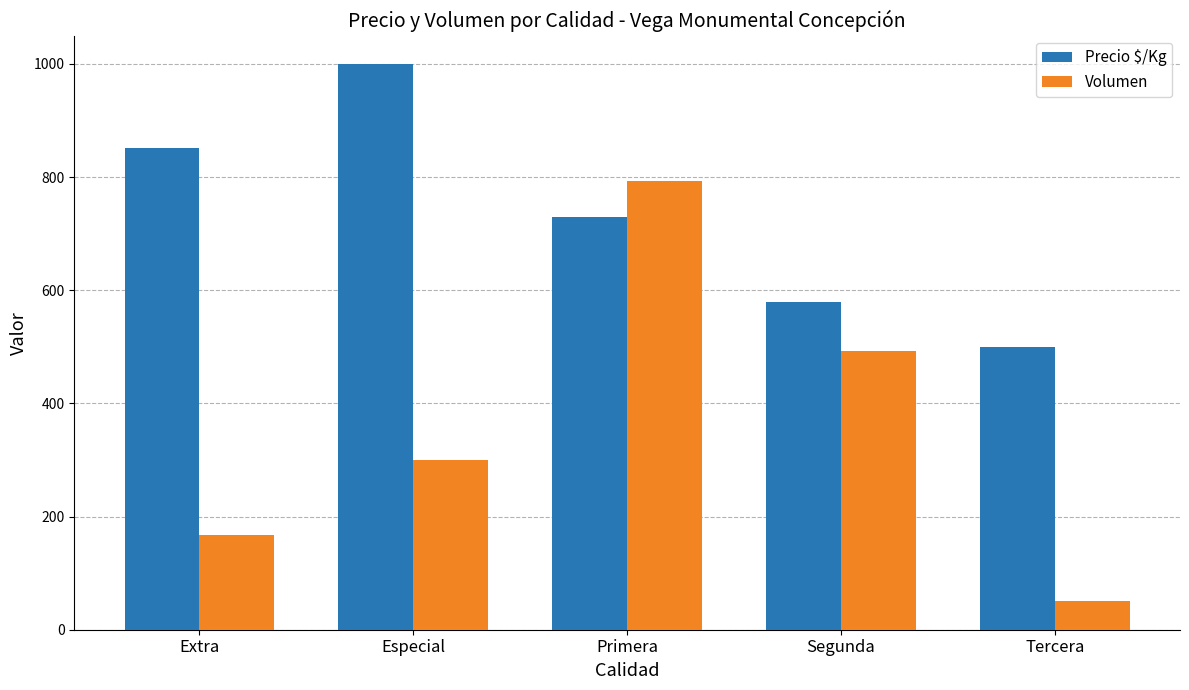

The value of Volumen at Segunda is 289.0. True or false?

False